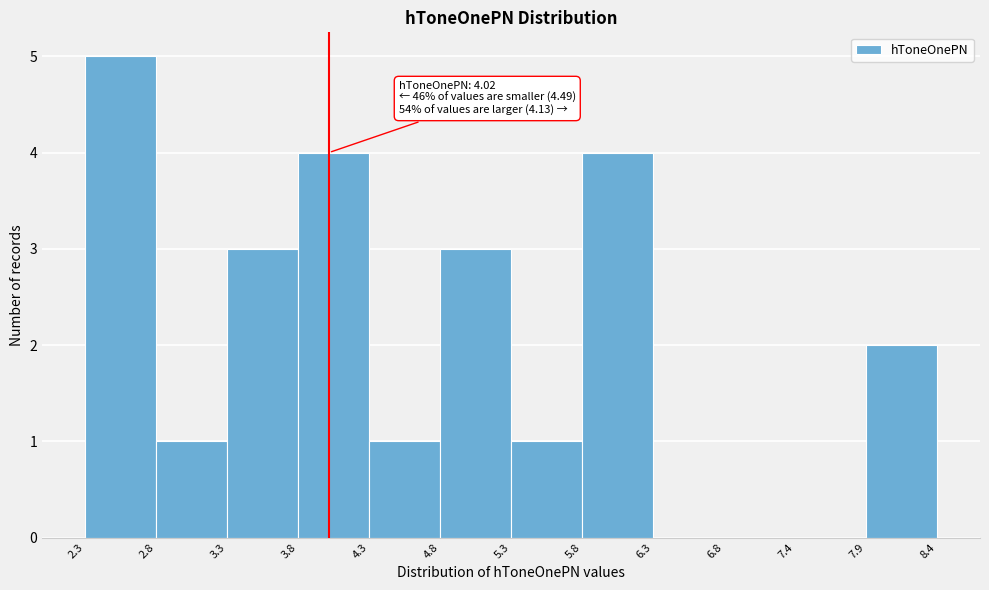

Which range on the x-axis has the tallest bar?

2.3 to 2.8